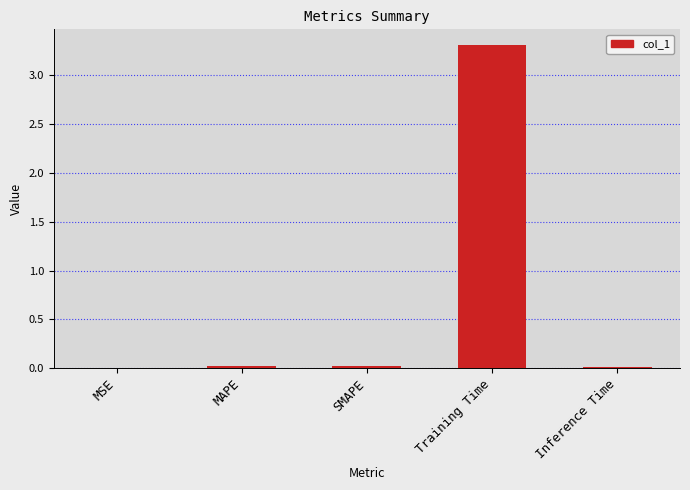

What value does the data have at Training Time?

3.3